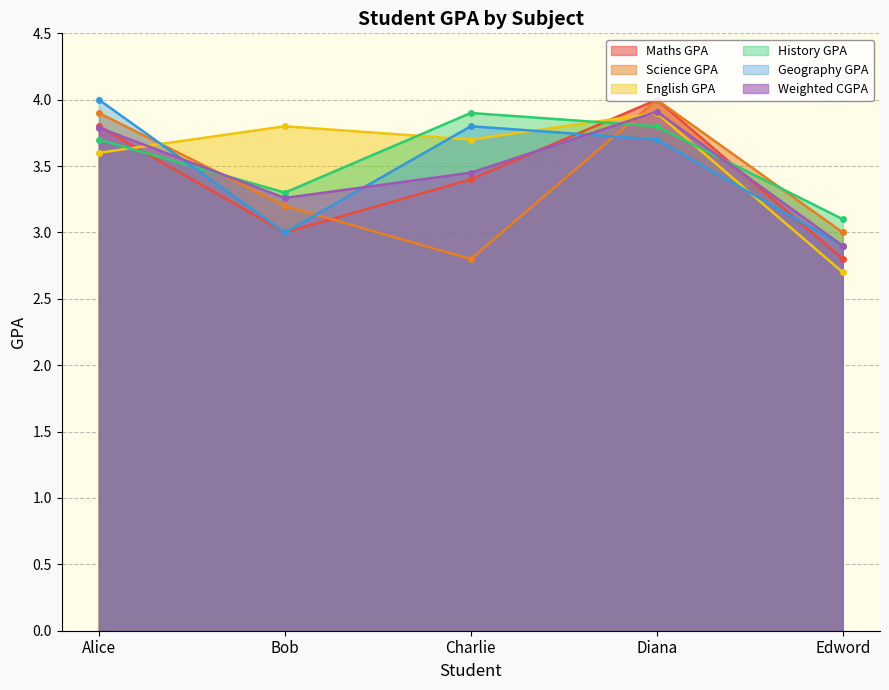

Which category has the highest value across all series?

Diana